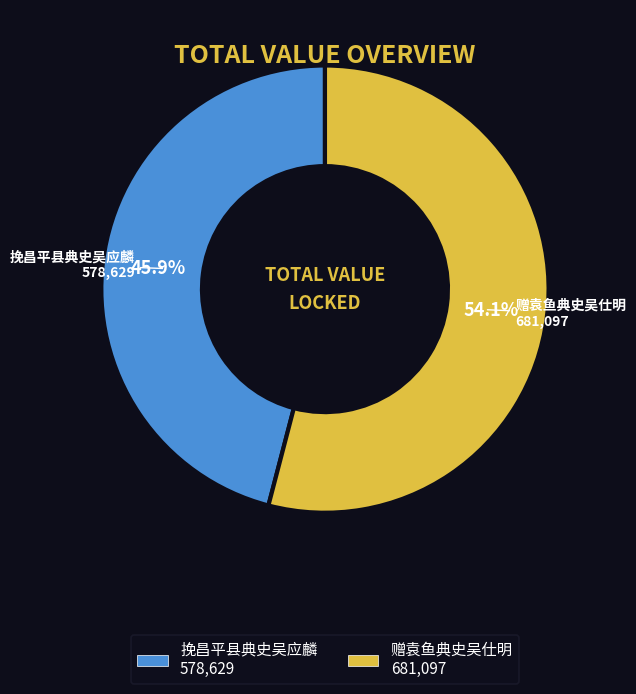

What is the majority slice?

赠袁鱼典史吴仕明